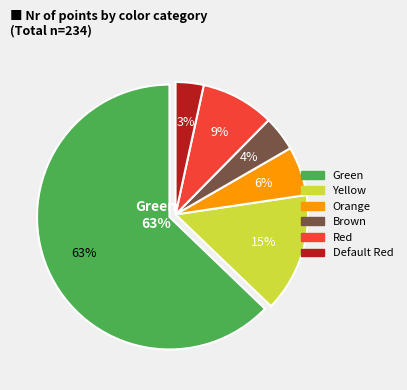

How many slices are in this pie chart?

6